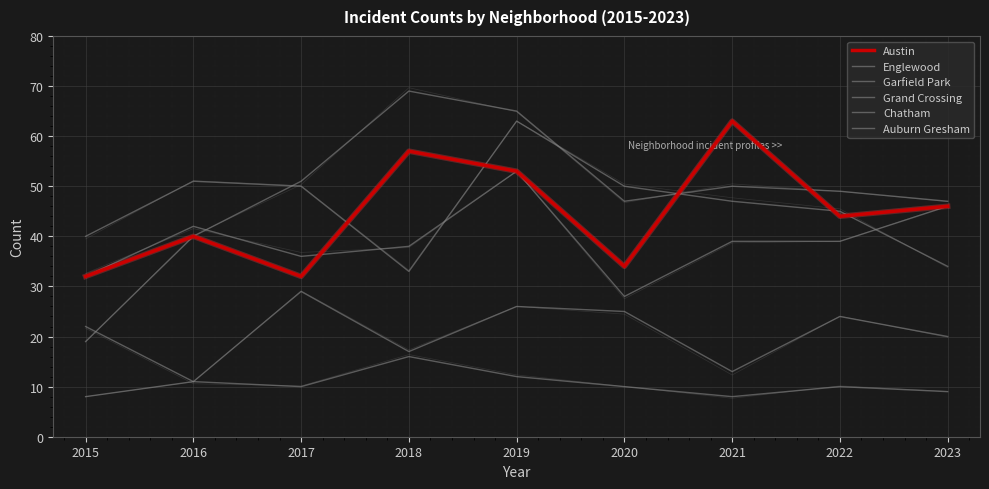

How many intersections are there between Auburn Gresham and Garfield Park?

1